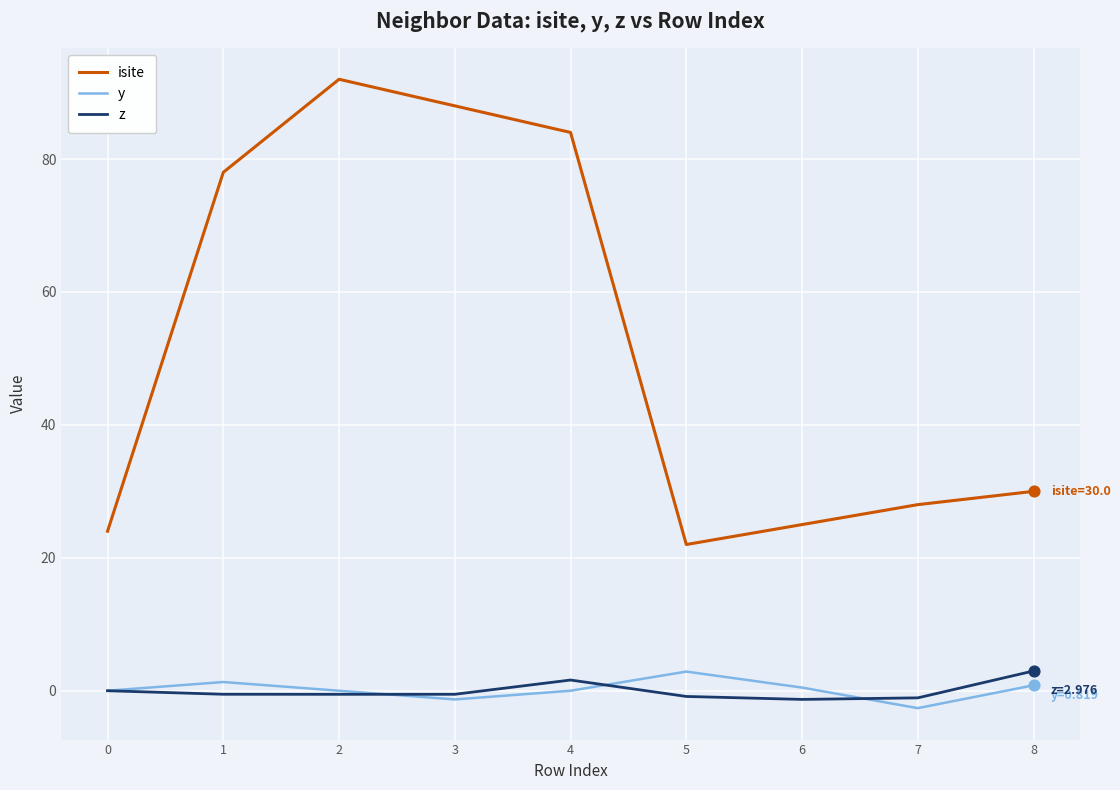

What are all the series names shown in the legend?

isite, y, z